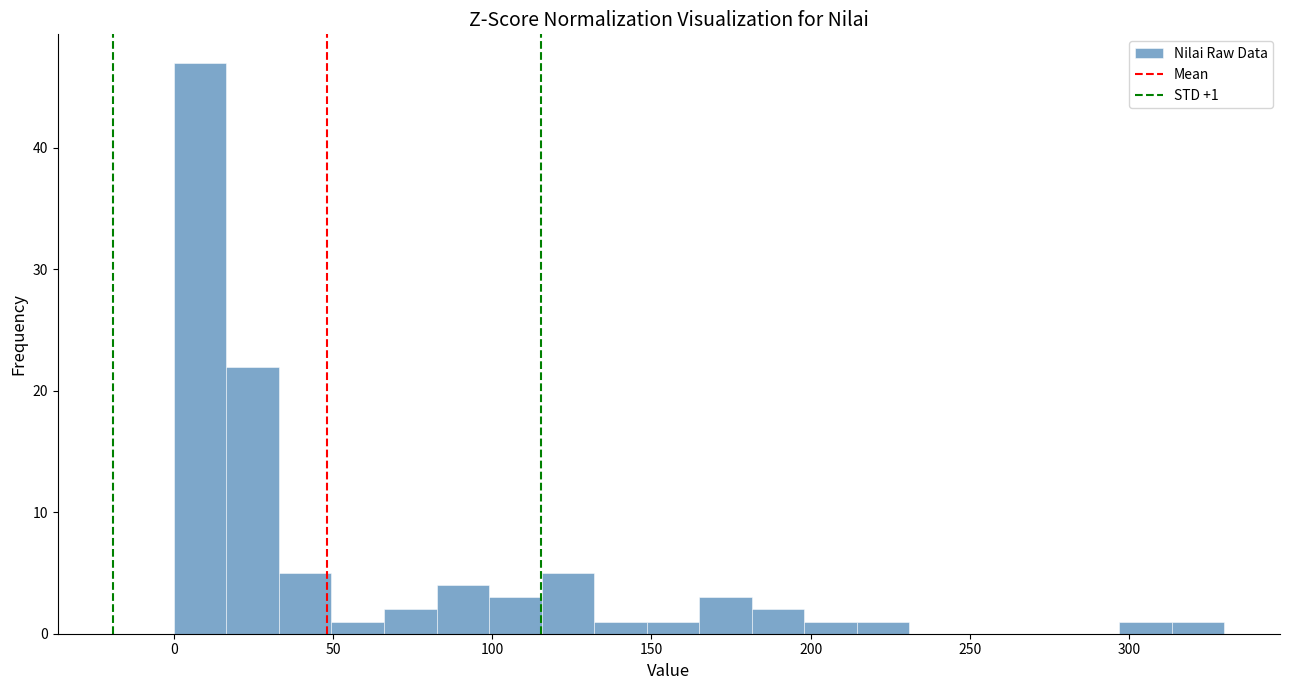

Around what value on the x-axis is the tallest bar? Give the approximate position of its centre, as read against the axis.

10